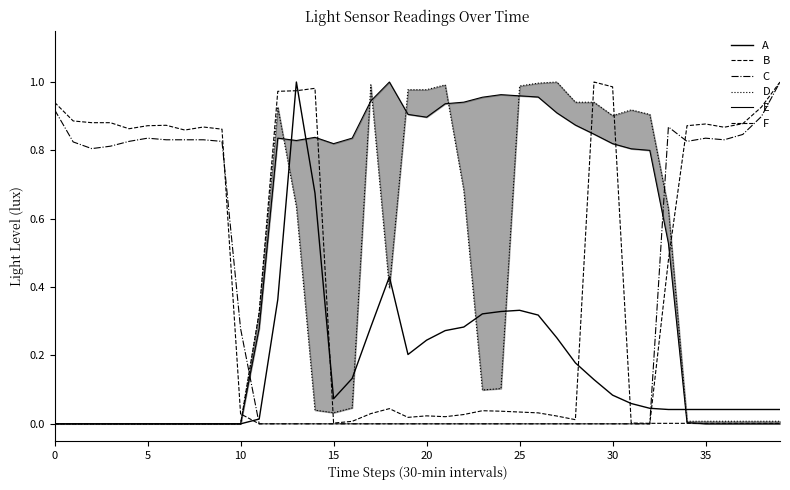

Reading left to right, list all the values displayed in this chart.

A: 0.0	0.0	0.0	0.0	0.0	0.0	0.0	0.0	0.0	0.0	0.0	0.0	0.4	1.0	0.7	0.1	0.1	0.3	0.4	0.2	0.2	0.3	0.3	0.3	0.3	0.3	0.3	0.3	0.2	0.1	0.1	0.1	0.0	0.0	0.0	0.0	0.0	0.0	0.0	0.0
B: 0.0	0.0	0.0	0.0	0.0	0.0	0.0	0.0	0.0	0.0	0.0	0.3	1.0	1.0	1.0	0.0	0.0	0.0	0.0	0.0	0.0	0.0	0.0	0.0	0.0	0.0	0.0	0.0	0.0	1.0	1.0	0.0	0.0	0.0	0.0	0.0	0.0	0.0	0.0	0.0
C: 0.9	0.8	0.8	0.8	0.8	0.8	0.8	0.8	0.8	0.8	0.3	0.0	0.0	0.0	0.0	0.0	0.0	0.0	0.0	0.0	0.0	0.0	0.0	0.0	0.0	0.0	0.0	0.0	0.0	0.0	0.0	0.0	0.0	0.9	0.8	0.8	0.8	0.8	0.9	1.0
D: 0.0	0.0	0.0	0.0	0.0	0.0	0.0	0.0	0.0	0.0	0.0	0.3	0.9	0.6	0.0	0.0	0.0	1.0	0.4	1.0	1.0	1.0	0.7	0.1	0.1	1.0	1.0	1.0	0.9	0.9	0.9	0.9	0.9	0.6	0.0	0.0	0.0	0.0	0.0	0.0
E: 0.0	0.0	0.0	0.0	0.0	0.0	0.0	0.0	0.0	0.0	0.0	0.3	0.8	0.8	0.8	0.8	0.8	0.9	1.0	0.9	0.9	0.9	0.9	1.0	1.0	1.0	1.0	0.9	0.9	0.8	0.8	0.8	0.8	0.5	0.0	0.0	0.0	0.0	0.0	0.0
F: 0.9	0.9	0.9	0.9	0.9	0.9	0.9	0.9	0.9	0.9	0.0	0.0	0.0	0.0	0.0	0.0	0.0	0.0	0.0	0.0	0.0	0.0	0.0	0.0	0.0	0.0	0.0	0.0	0.0	0.0	0.0	0.0	0.0	0.5	0.9	0.9	0.9	0.9	0.9	1.0